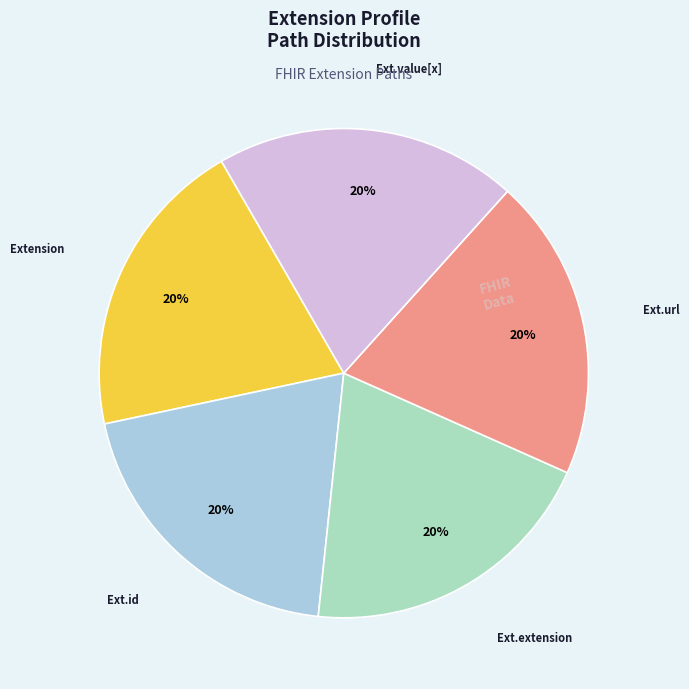

Does any single category account for the majority?

No